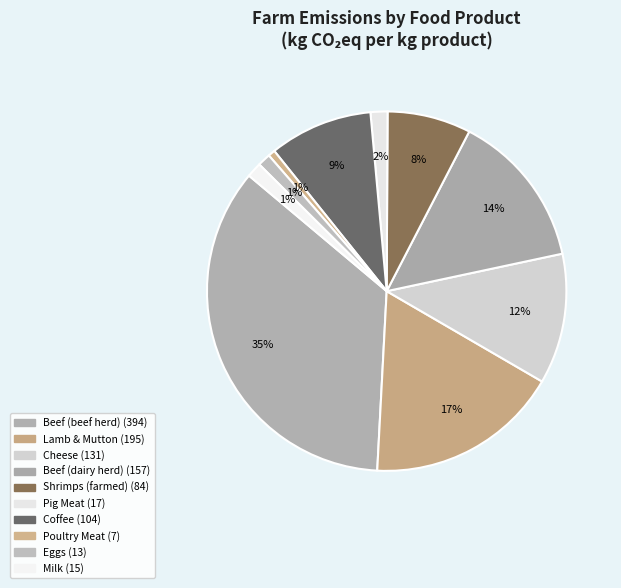

How many slices are in this pie chart?

10